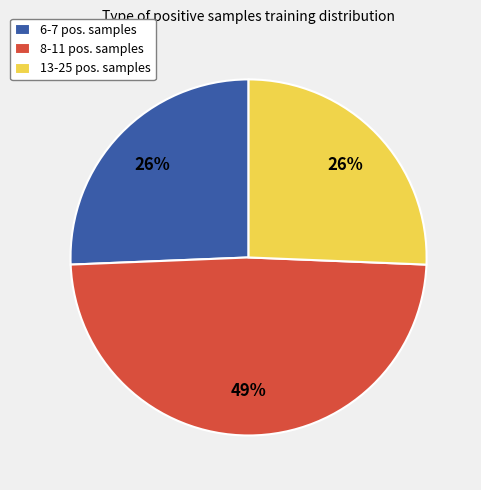

The 6-7 pos. samples slice represents 17% of the pie. True or false?

False